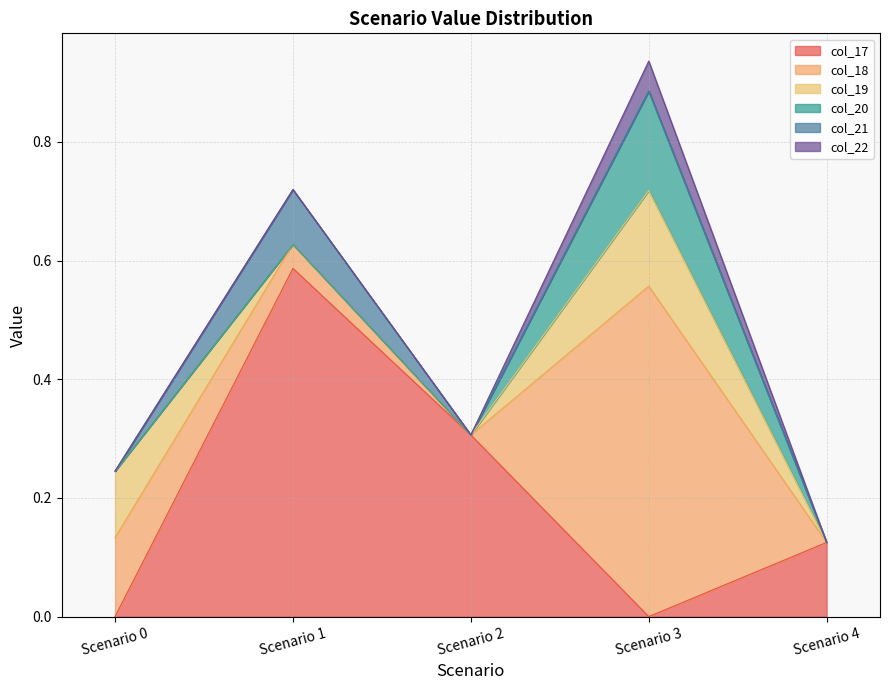

What is the total value across all series at Scenario 0?

0.2